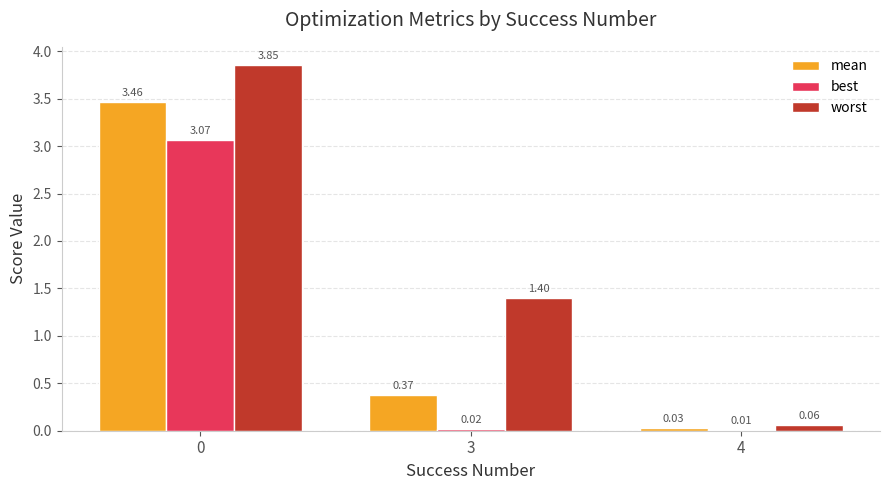

Which series has the largest total across all categories?

worst